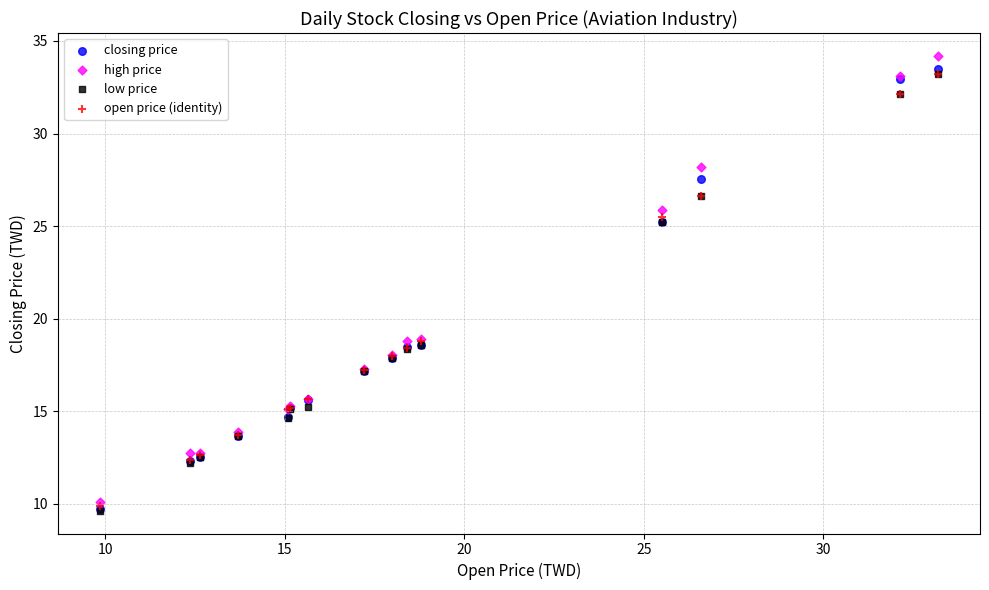

What are all the series names shown in the legend?

closing price, high price, low price, open price (identity)